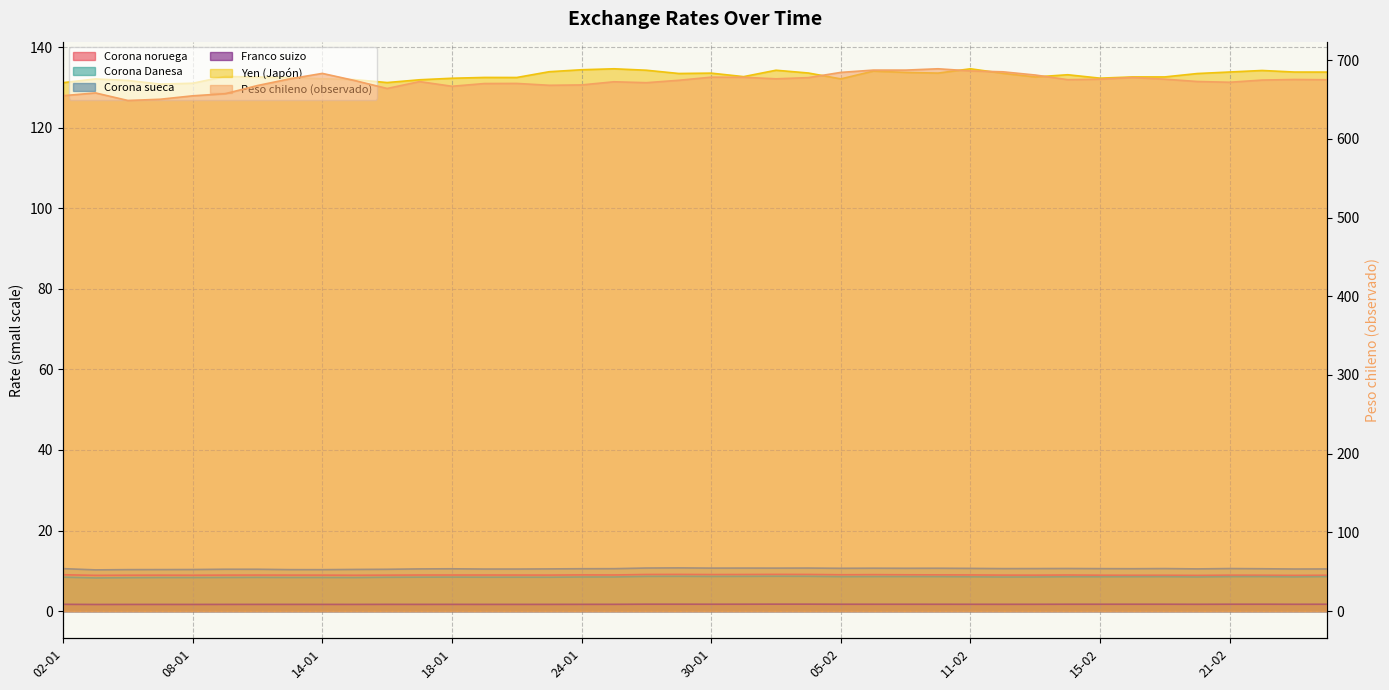

What is the sum of the Peso chileno (observado) values at 25-01 and 01-02?

1348.7